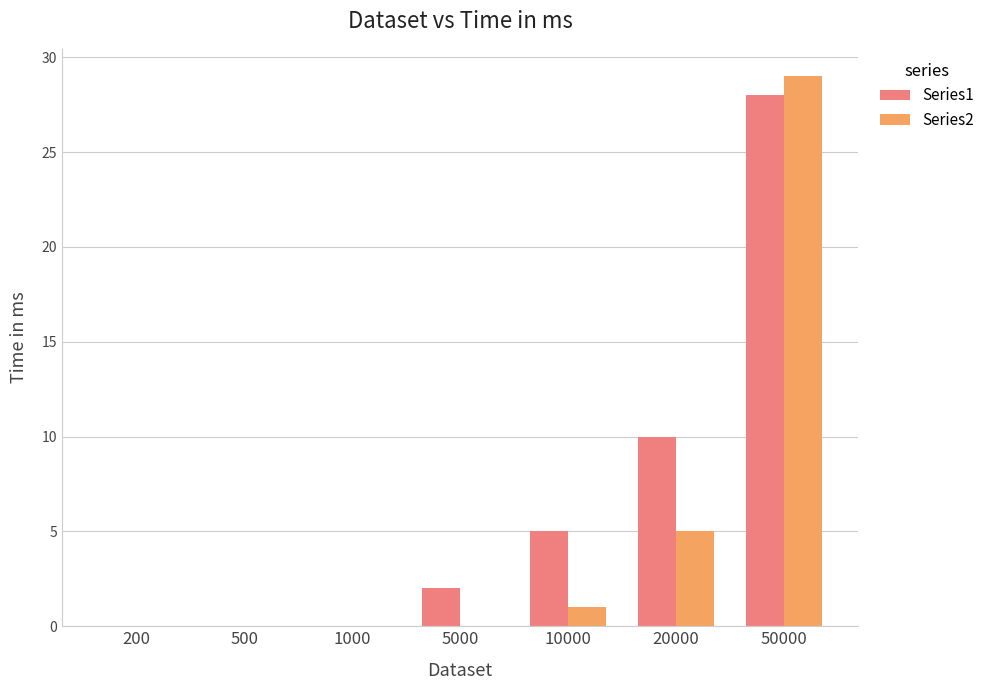

Which series has the largest total across all categories?

Series1